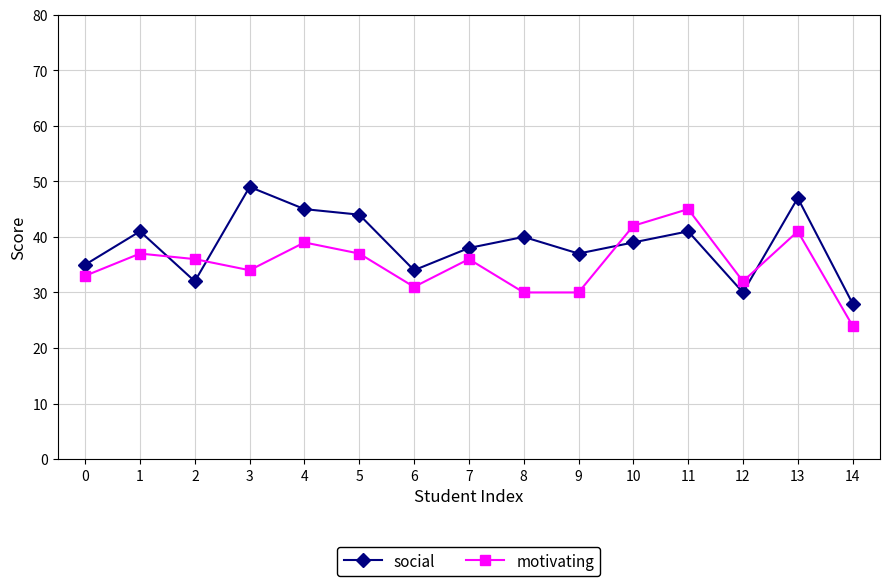

Which series changed the most between 3 and 12?

social